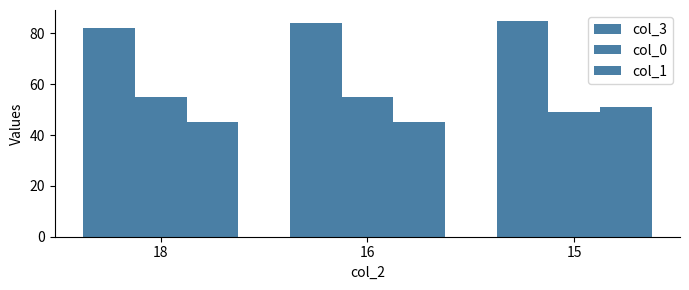

True or false: col_3 has a value of 84 at 16.

True